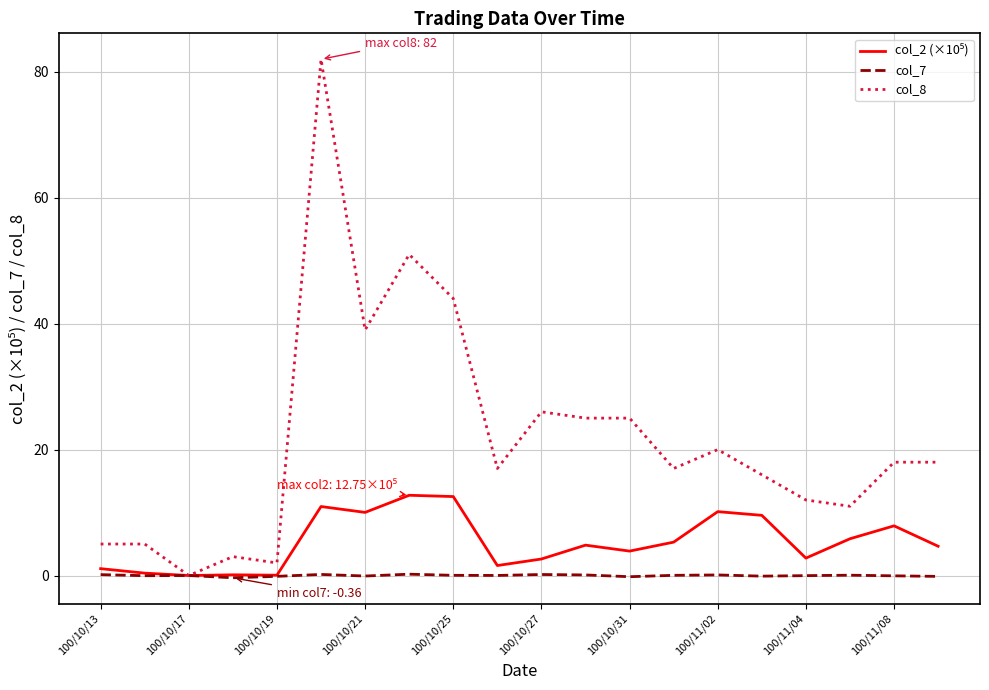

Which series has the largest range (max minus min)?

col_8